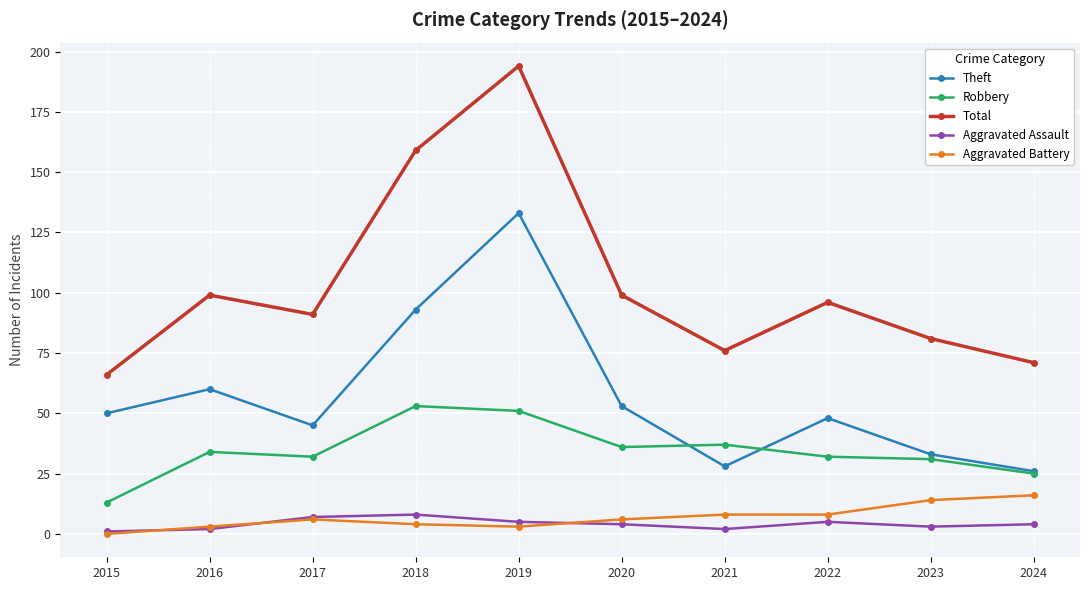

How many data points in Theft are less than 50?

5